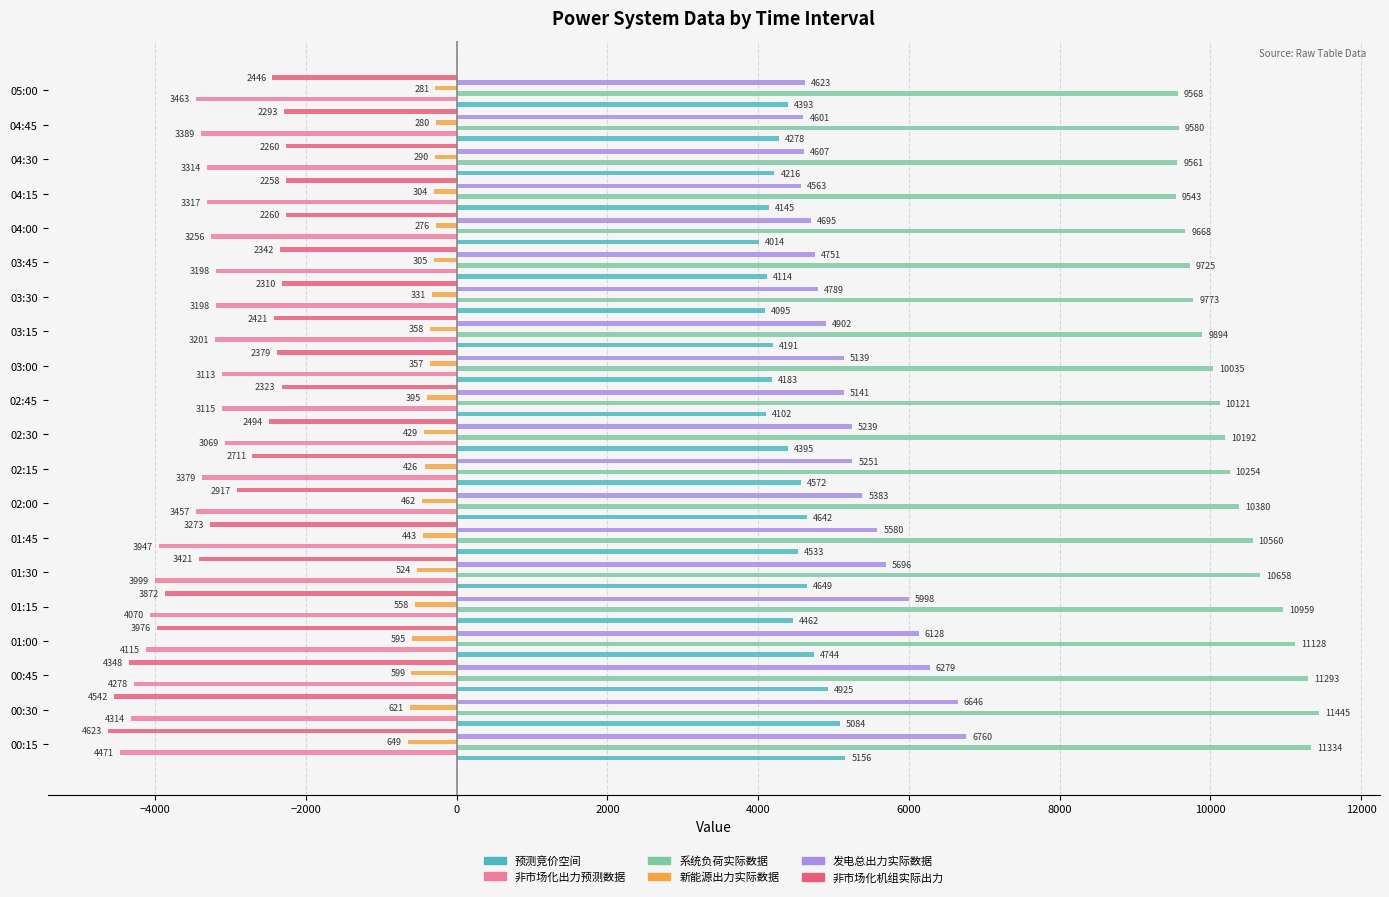

Between 02:00 and 02:15, which series saw the biggest shift?

非市场化机组实际出力